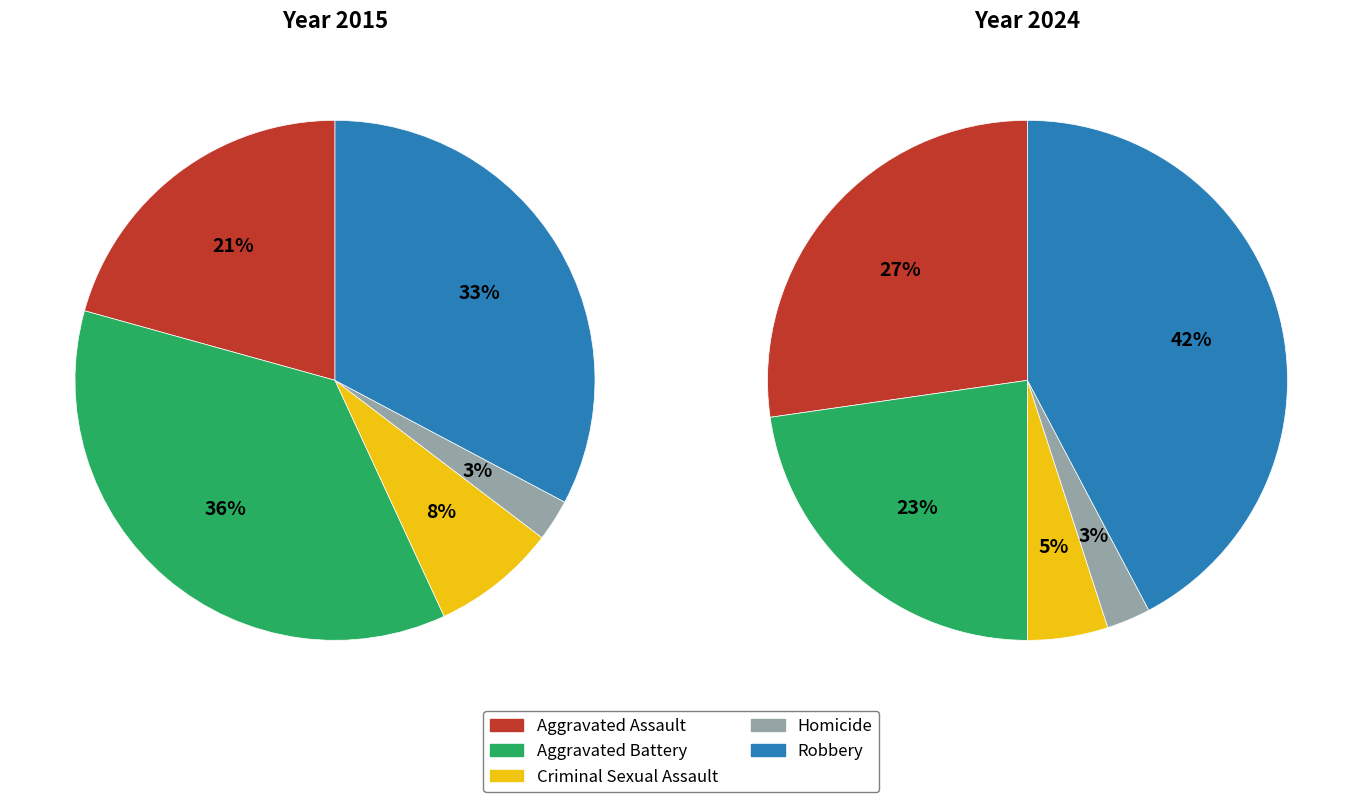

What percentage is the Criminal Sexual Assault slice, to the nearest percent?

5%